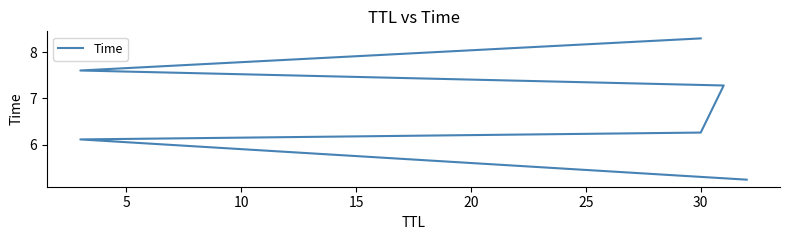

What is the sum of the values at 0 and 25?

13.5